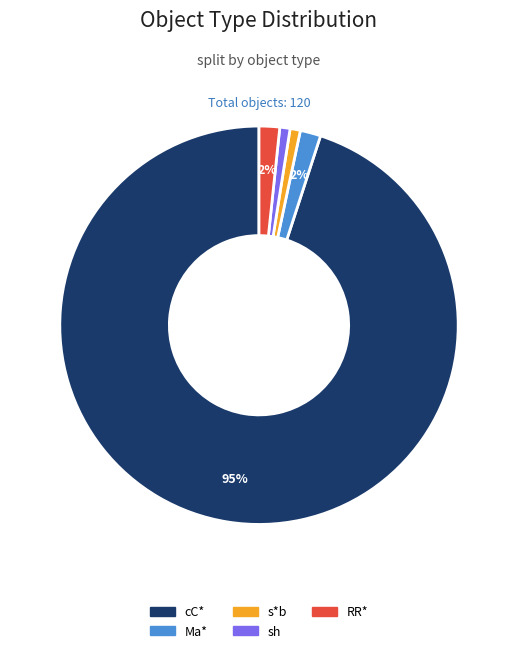

Which category has the biggest portion of the pie?

cC*